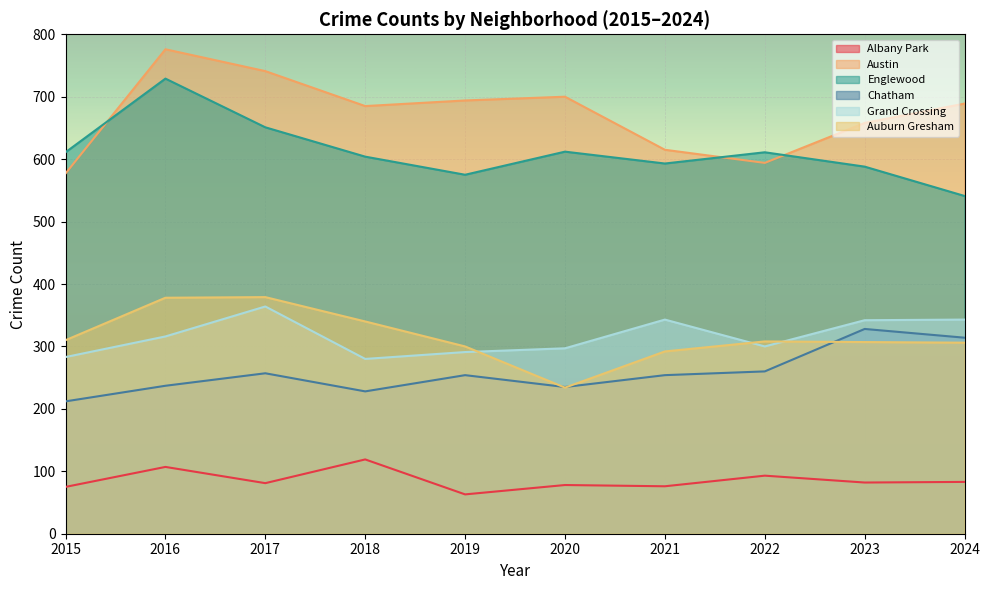

True or false: Austin has a value of 689 at 2024.

True